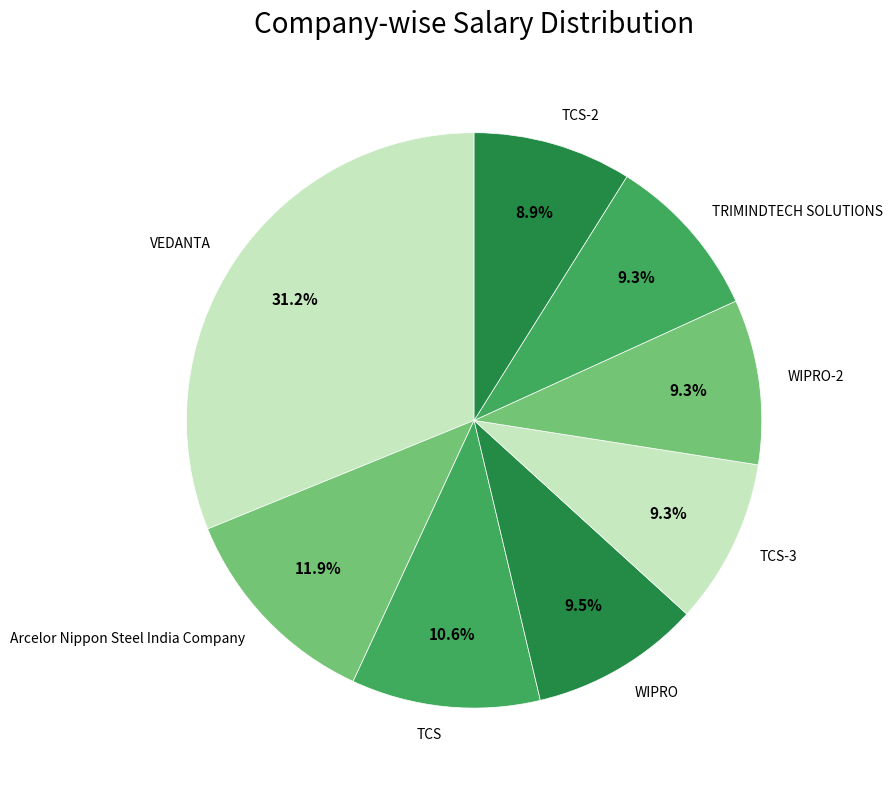

Does any single category account for the majority?

No